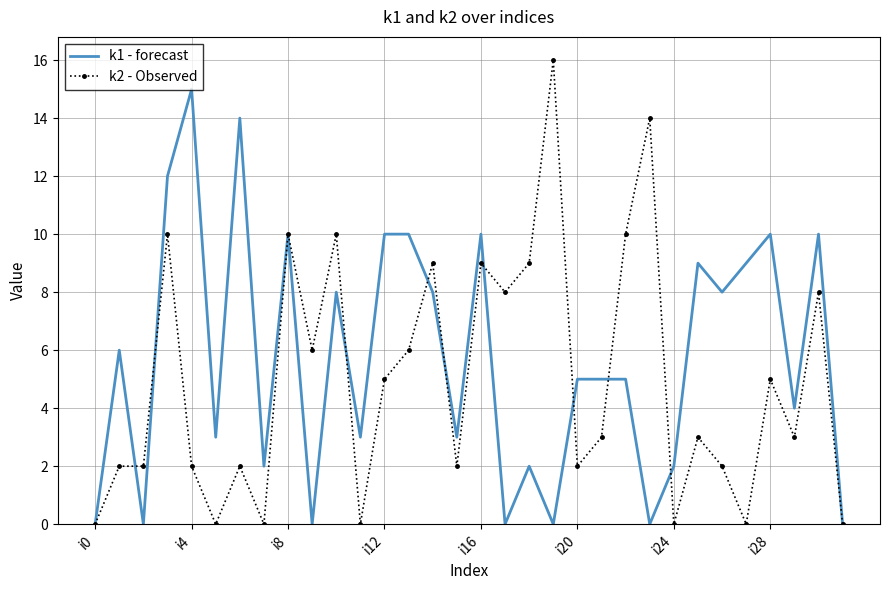

Which series has the largest total across all categories?

k1 - forecast